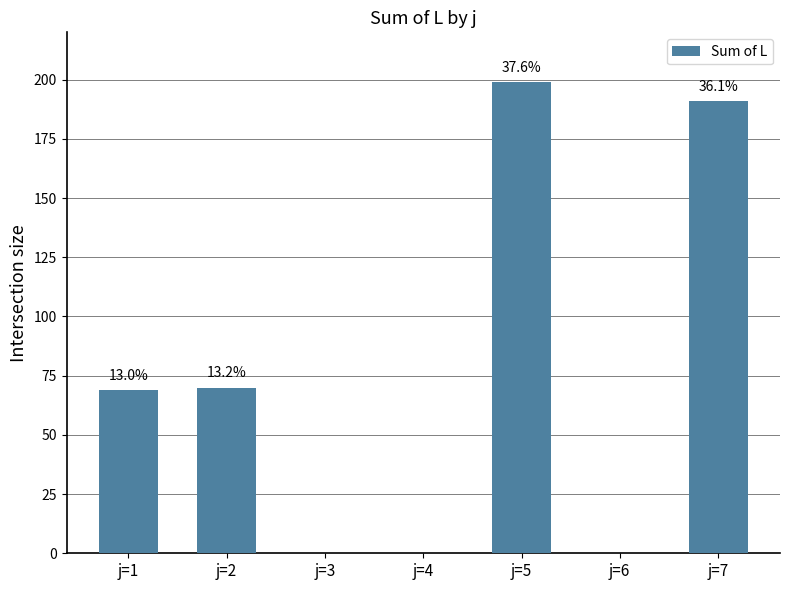

Reading right to left, transcribe all the data shown in this chart.

j=7=191	j=6=0	j=5=199	j=4=0	j=3=0	j=2=70	j=1=69